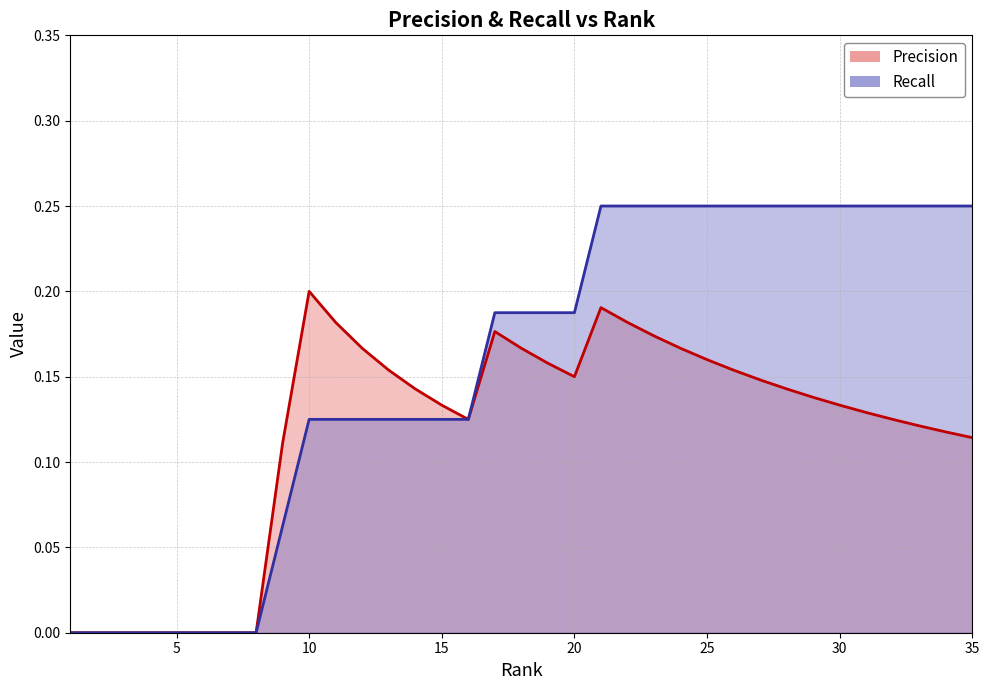

Does the chart have visible grid lines?

Yes